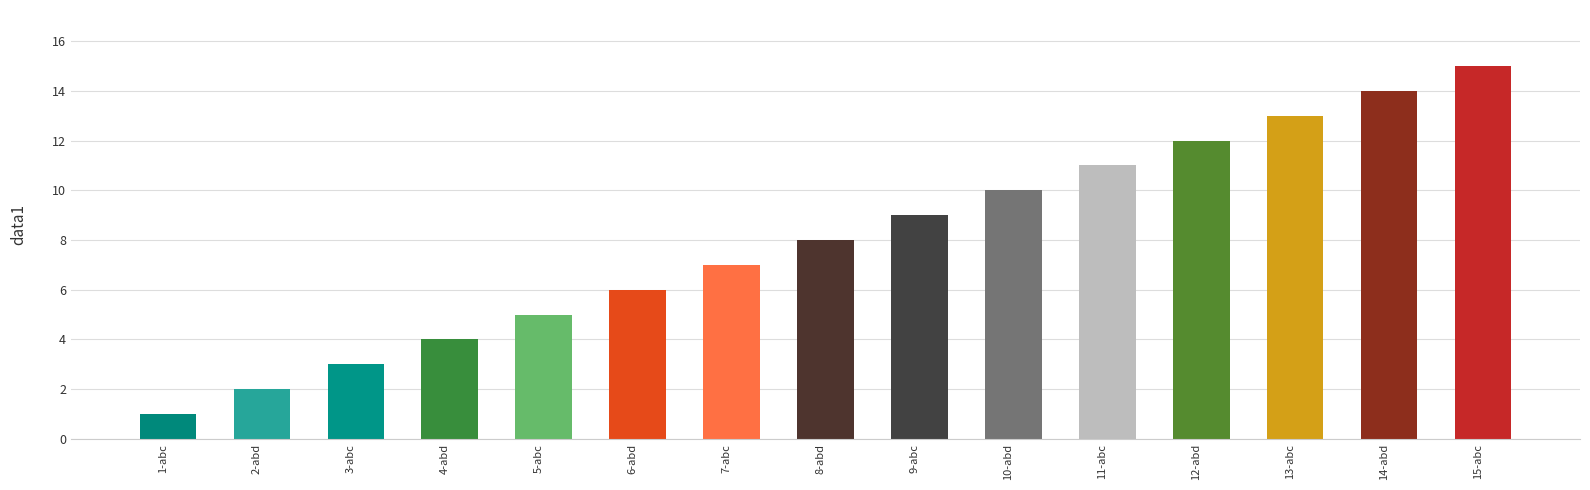

What is the sum of the values at 1-abc and 9-abc?

10